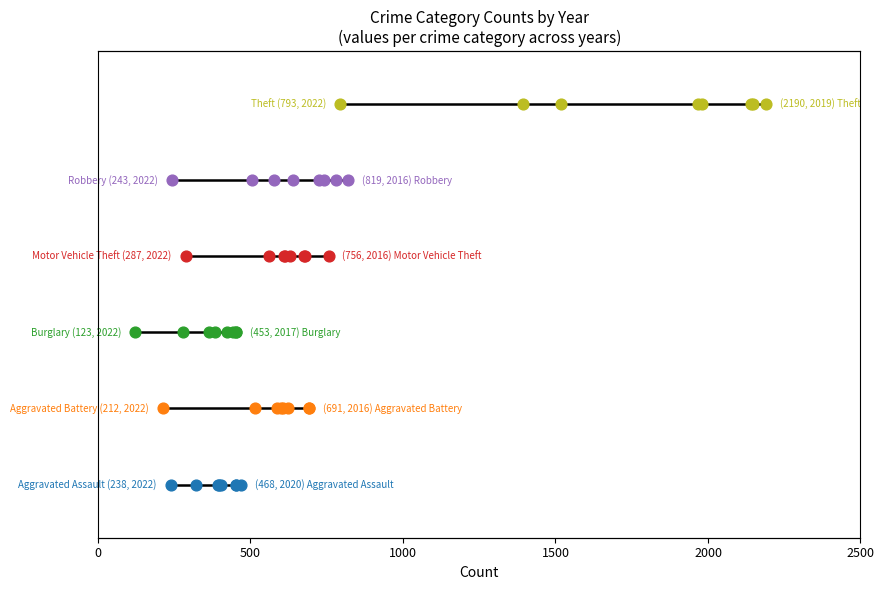

What are all the series names shown in the legend?

Aggravated Assault, Aggravated Battery, Burglary, Motor Vehicle Theft, Robbery, Theft